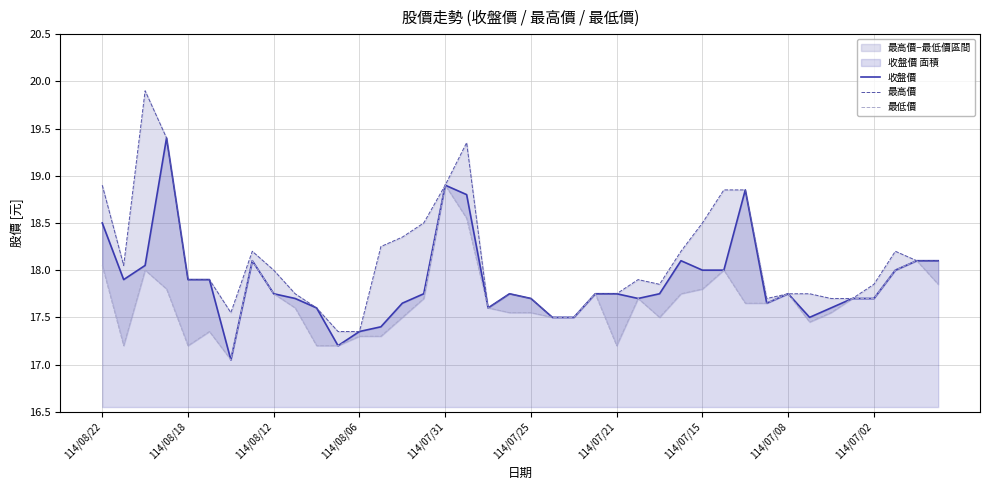

True or false: 最高價 and 最低價 cross at least once.

False